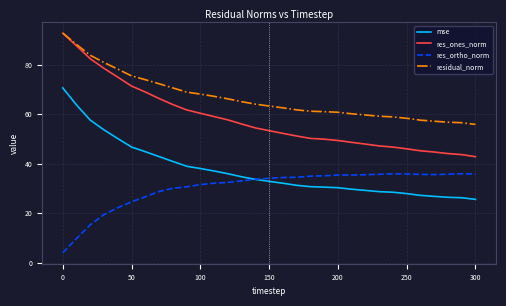

What are all the series names shown in the legend?

mse, res_ones_norm, res_ortho_norm, residual_norm